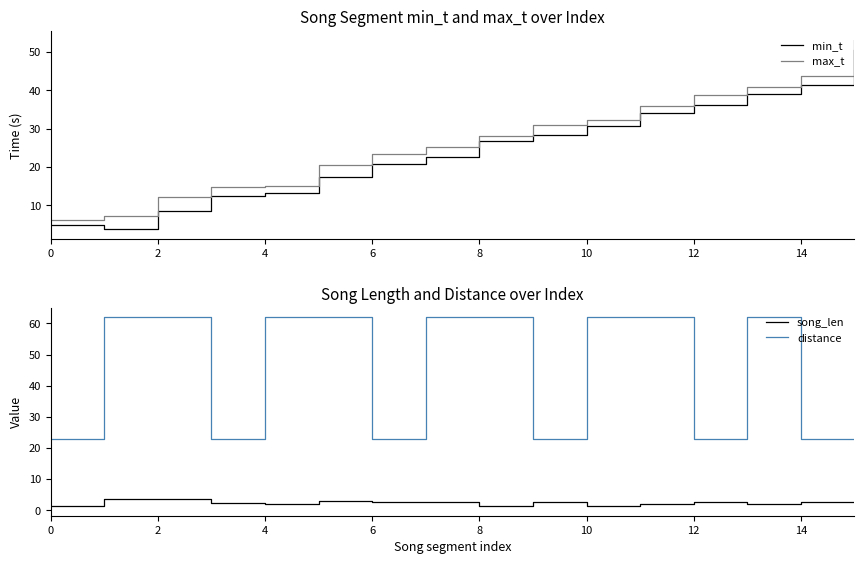

True or false: max_t and min_t cross at least once.

False